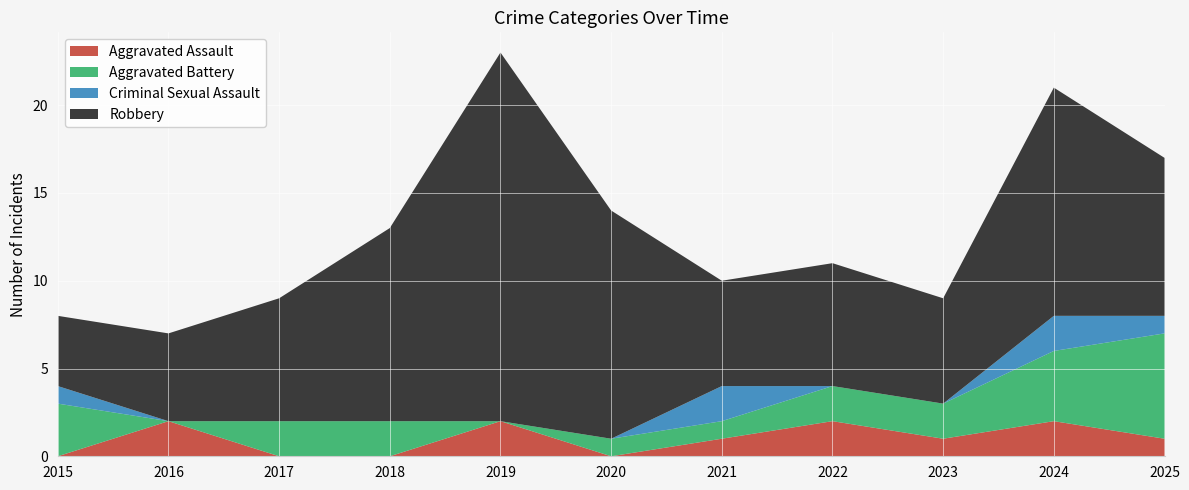

Reading right to left, what are all the values shown in this chart?

Aggravated Assault: 1	2	1	2	1	0	2	0	0	2	0
Aggravated Battery: 6	4	2	2	1	1	0	2	2	0	3
Criminal Sexual Assault: 1	2	0	0	2	0	0	0	0	0	1
Robbery: 9	13	6	7	6	13	21	11	7	5	4